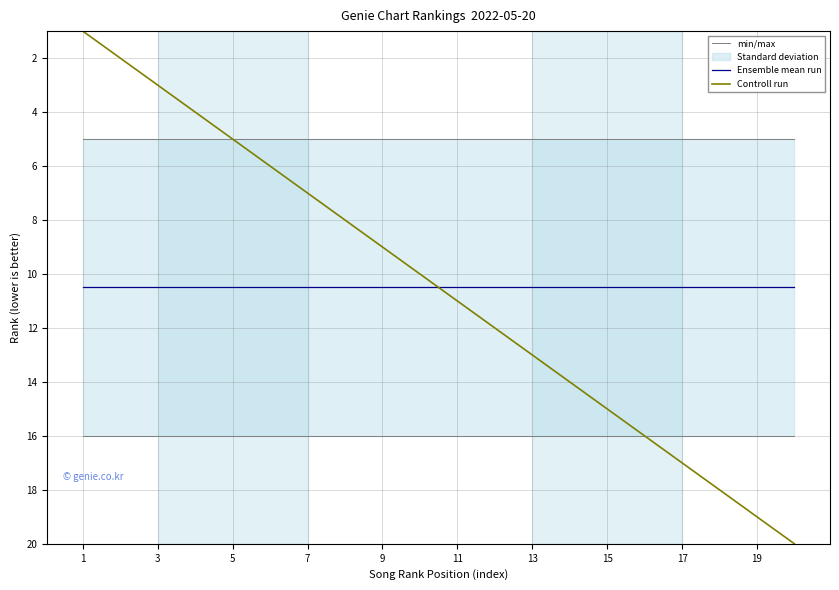

True or false: Controll run and min/max cross at least once.

False